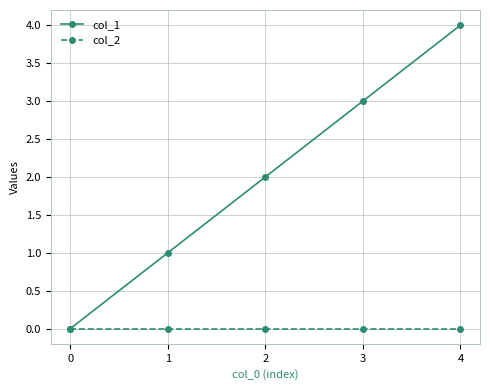

Reading right to left, what are all the values shown in this chart?

col_1: 4=4	3=3	2=2	1=1	0=0
col_2: 4=0	3=0	2=0	1=0	0=0